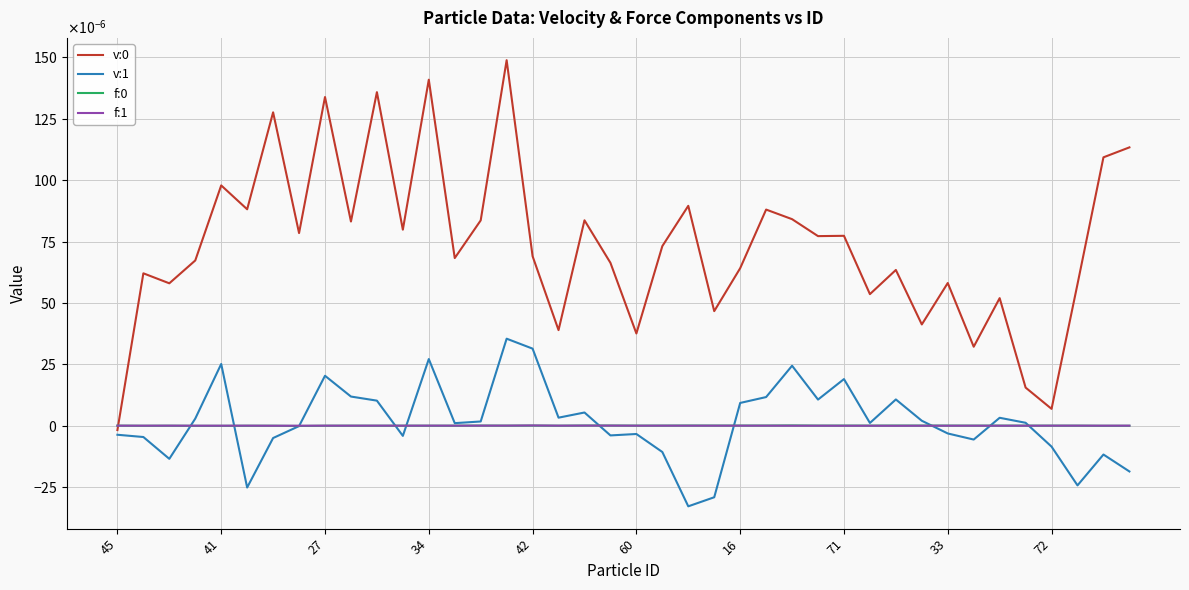

Reading left to right, transcribe all the data shown in this chart.

v:0: -0.0	0.0	0.0	0.0	0.0	0.0	0.0	0.0	0.0	0.0	0.0	0.0	0.0	0.0	0.0	0.0	0.0	0.0	0.0	0.0	0.0	0.0	0.0	0.0	0.0	0.0	0.0	0.0	0.0	0.0	0.0	0.0	0.0	0.0	0.0	0.0	0.0	0.0	0.0	0.0
v:1: -0.0	-0.0	-0.0	0.0	0.0	-0.0	-0.0	-0.0	0.0	0.0	0.0	-0.0	0.0	0.0	0.0	0.0	0.0	0.0	0.0	-0.0	-0.0	-0.0	-0.0	-0.0	0.0	0.0	0.0	0.0	0.0	0.0	0.0	0.0	-0.0	-0.0	0.0	0.0	-0.0	-0.0	-0.0	-0.0
f:0: 0.0	-0.0	-0.0	-0.0	-0.0	-0.0	-0.0	-0.0	-0.0	-0.0	-0.0	-0.0	-0.0	-0.0	0.0	0.0	0.0	-0.0	0.0	0.0	0.0	0.0	0.0	0.0	0.0	0.0	0.0	0.0	0.0	0.0	0.0	0.0	0.0	0.0	0.0	0.0	0.0	0.0	-0.0	-0.0
f:1: 0.0	0.0	0.0	0.0	-0.0	0.0	-0.0	-0.0	0.0	0.0	0.0	0.0	0.0	0.0	0.0	0.0	0.0	0.0	0.0	0.0	0.0	0.0	0.0	0.0	0.0	0.0	-0.0	-0.0	-0.0	-0.0	-0.0	-0.0	-0.0	-0.0	-0.0	-0.0	0.0	0.0	0.0	0.0